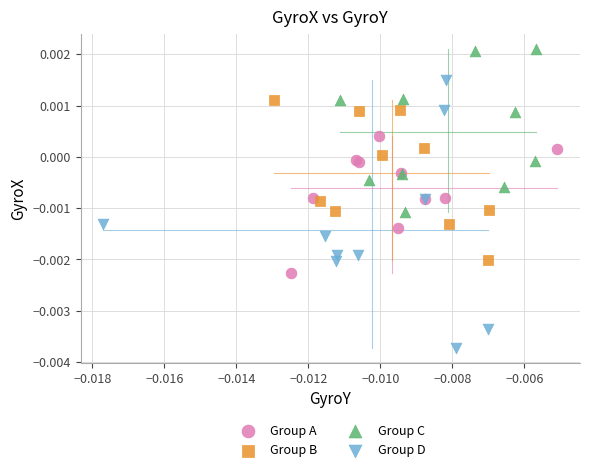

Which series reaches the minimum Y coordinate?

Group D